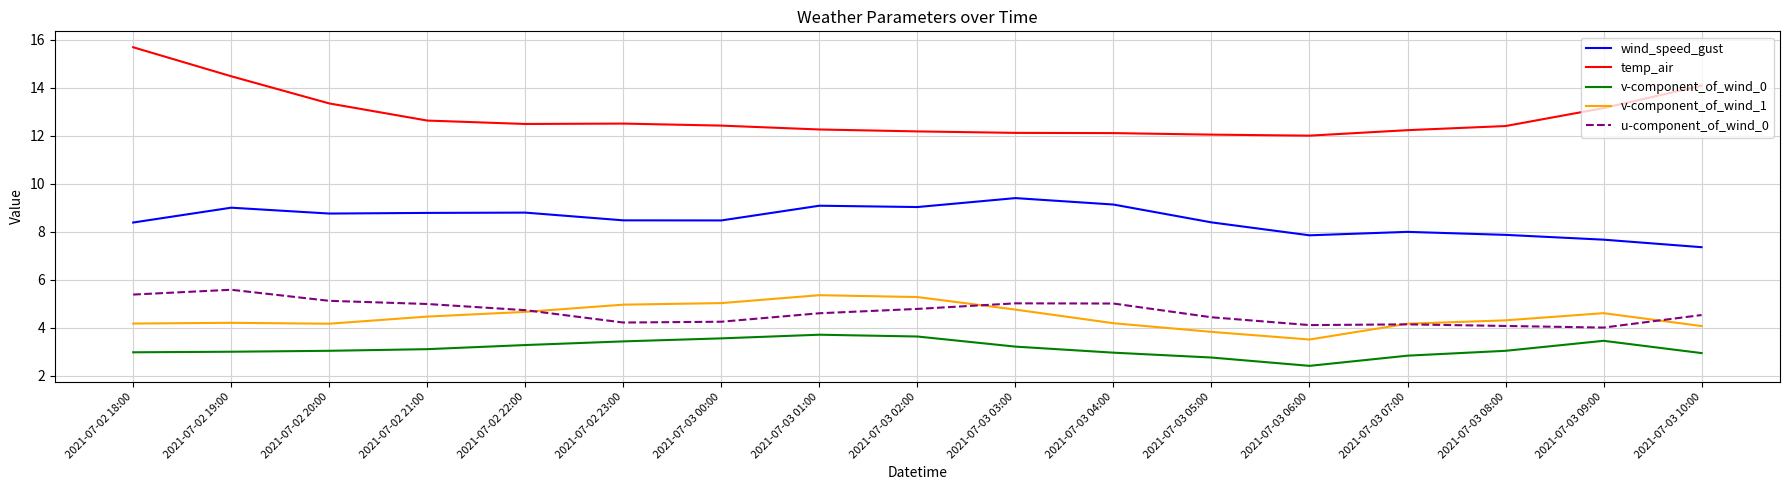

At 2021-07-03 05:00, list the series in order from smallest to largest.

v-component_of_wind_0, v-component_of_wind_1, u-component_of_wind_0, wind_speed_gust, temp_air